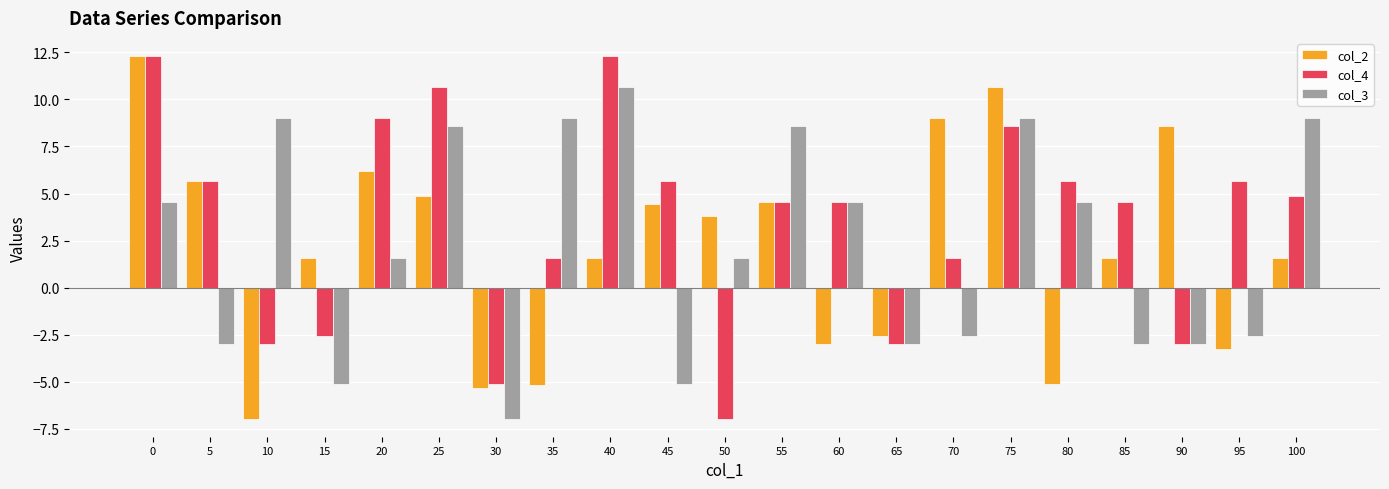

Which category has the highest value in the col_3 series?

40